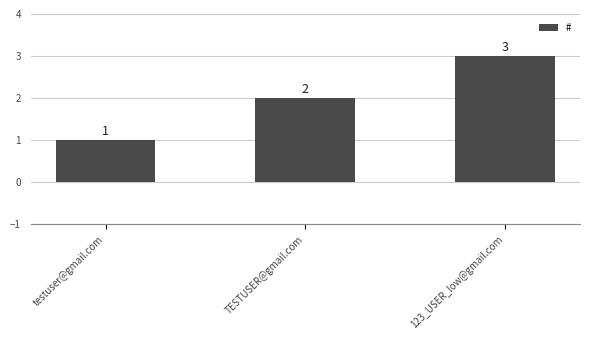

Which label corresponds to the smallest value in the chart?

testuser@gmail.com